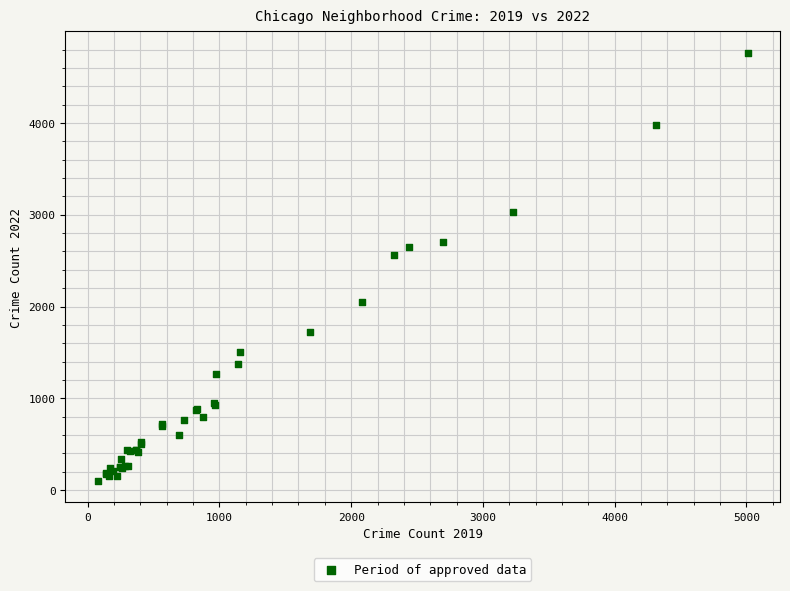

What Y value in the scatter plot is closest to 2431?

2566